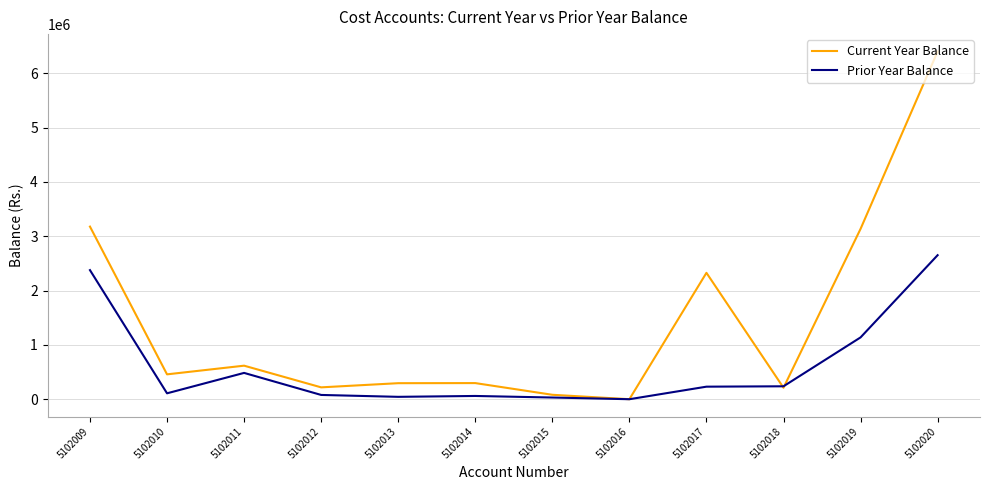

True or false: Prior Year Balance has a value of 44400.0 at 5102013.

True